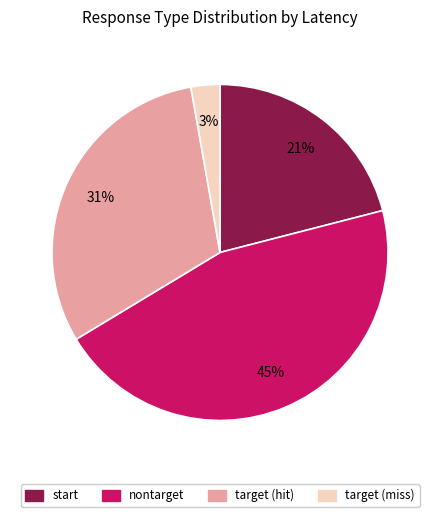

Is there any slice that represents more than half of the pie?

No